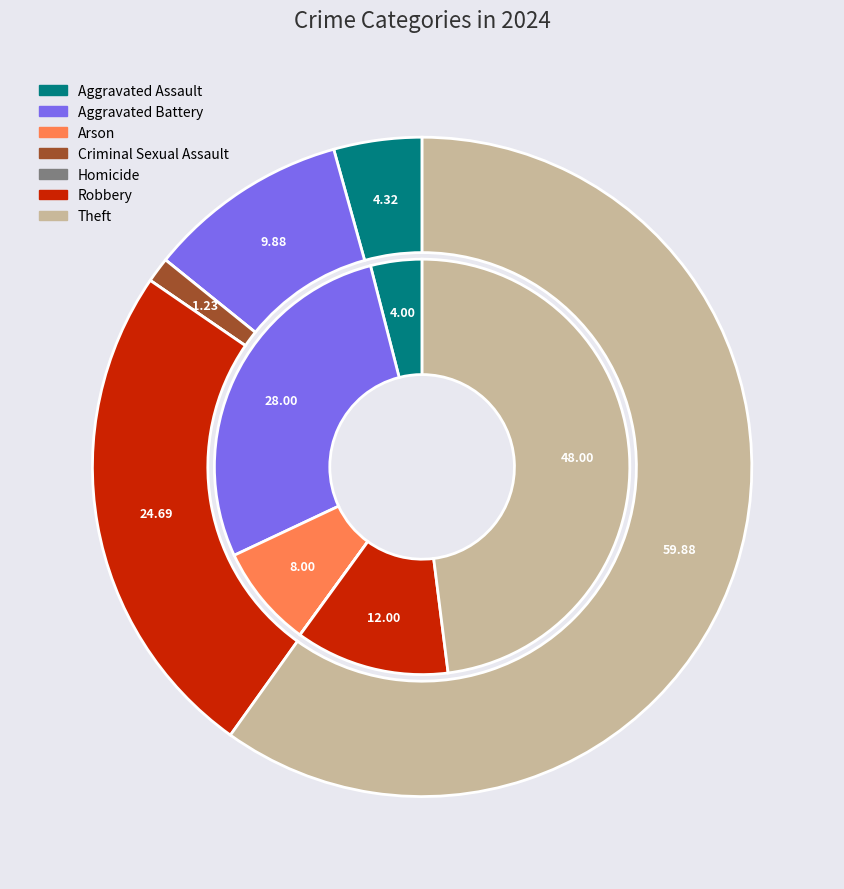

Does any single category account for the majority?

No